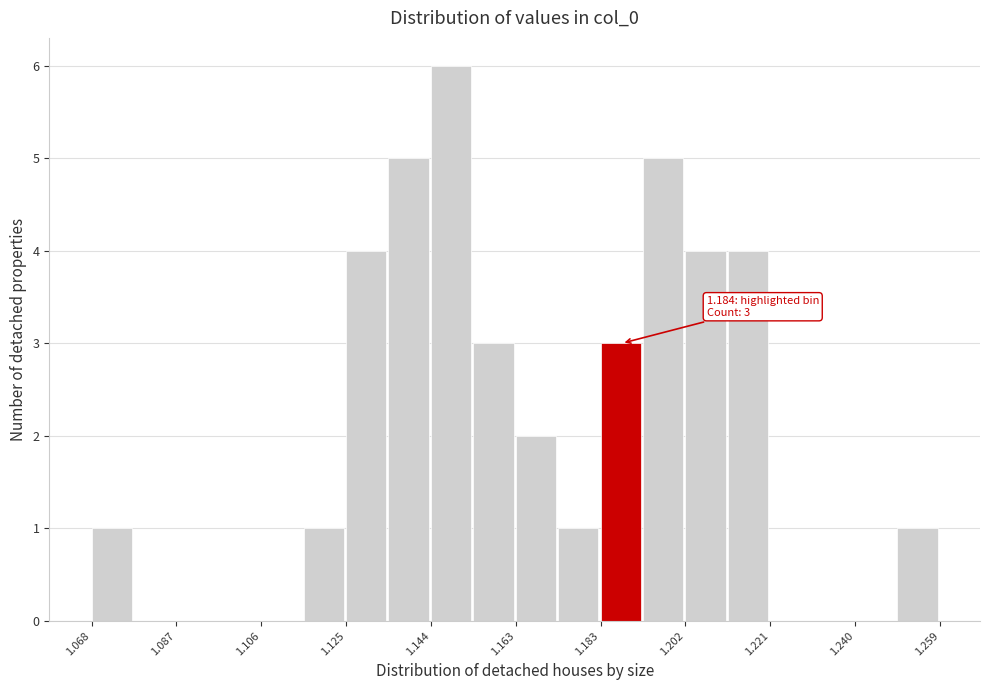

Which range on the x-axis has the tallest bar?

1.144 to 1.154